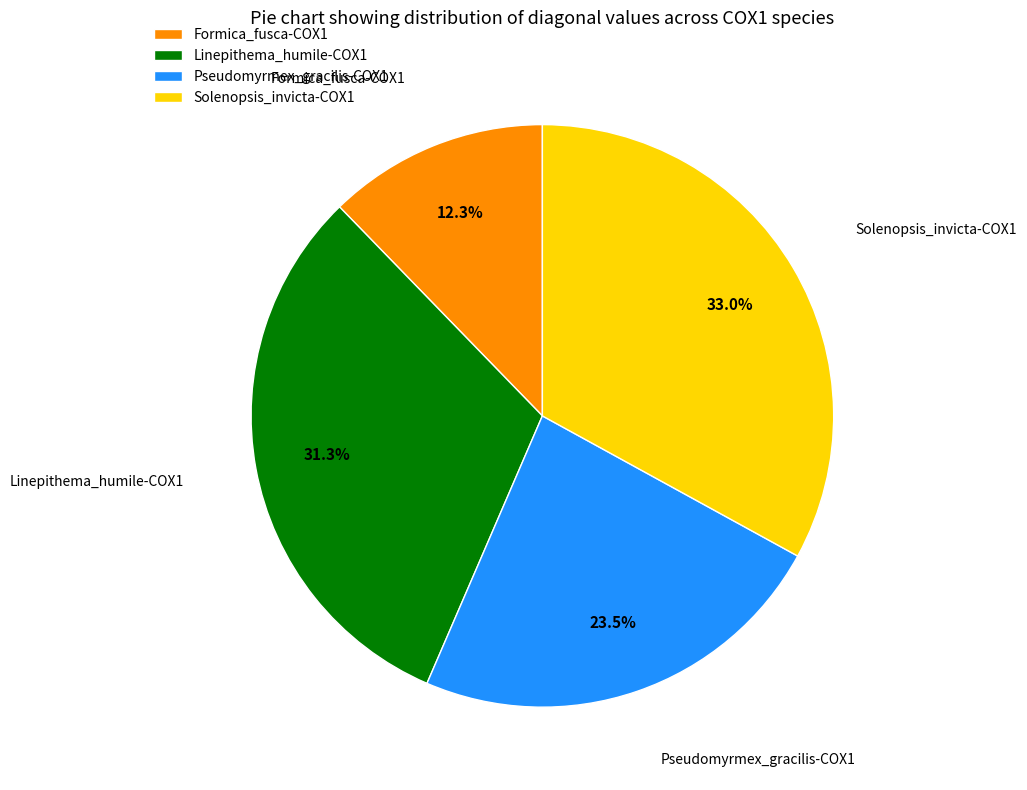

Which has a higher value, Pseudomyrmex_gracilis-COX1 or Formica_fusca-COX1?

Pseudomyrmex_gracilis-COX1